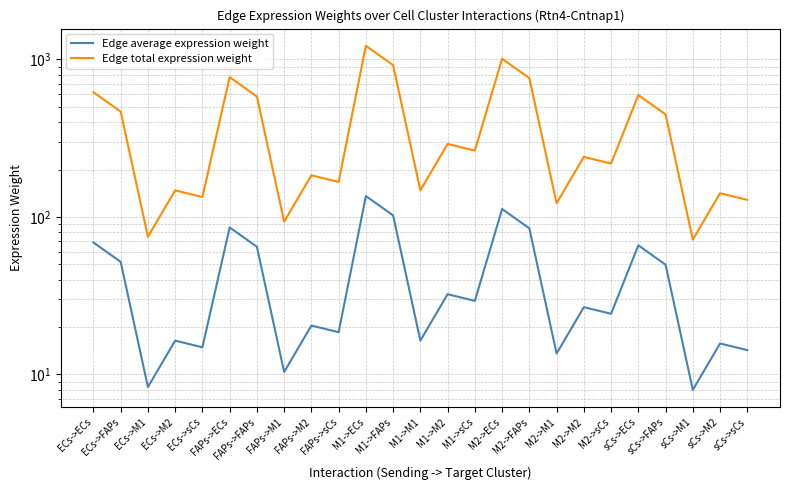

What is the total value across all series at M1->ECs?

1356.8